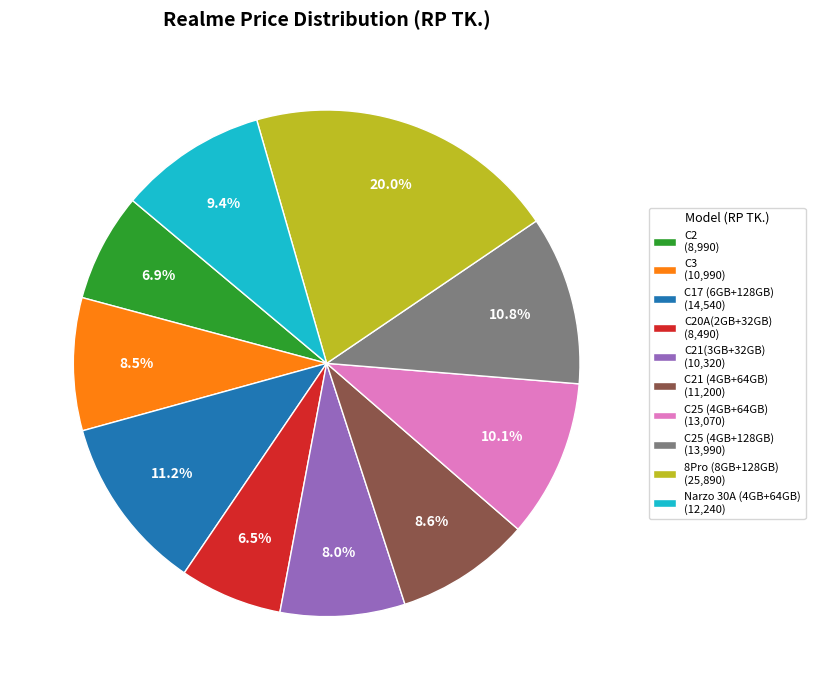

Which slice is the largest?

8Pro (8GB+128GB) (25,890)